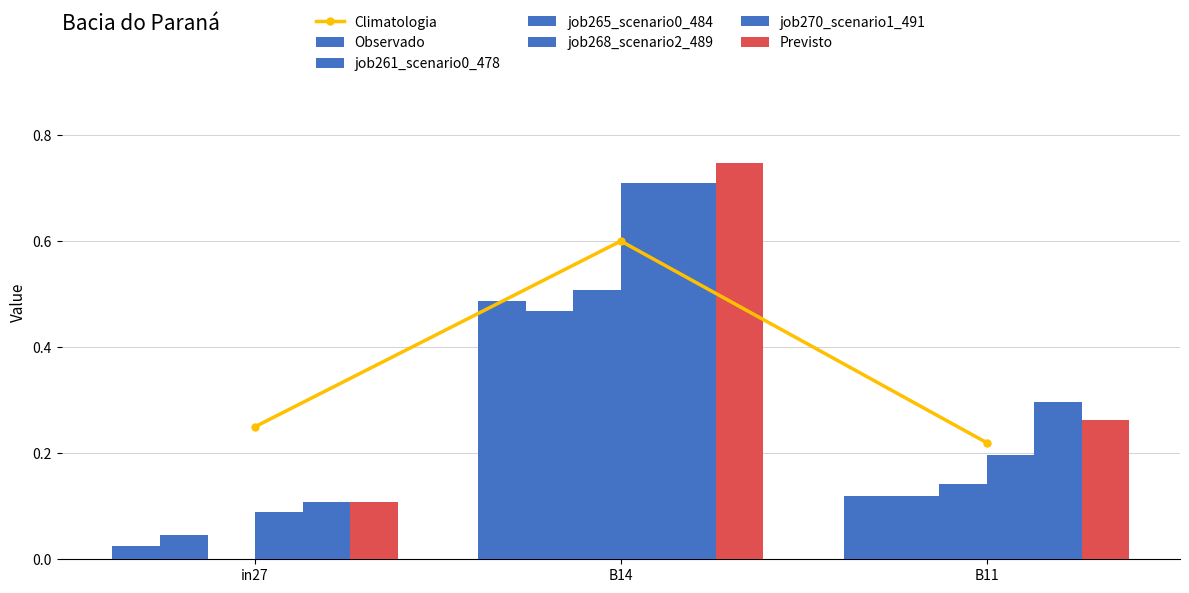

What is the greatest value displayed?

0.7